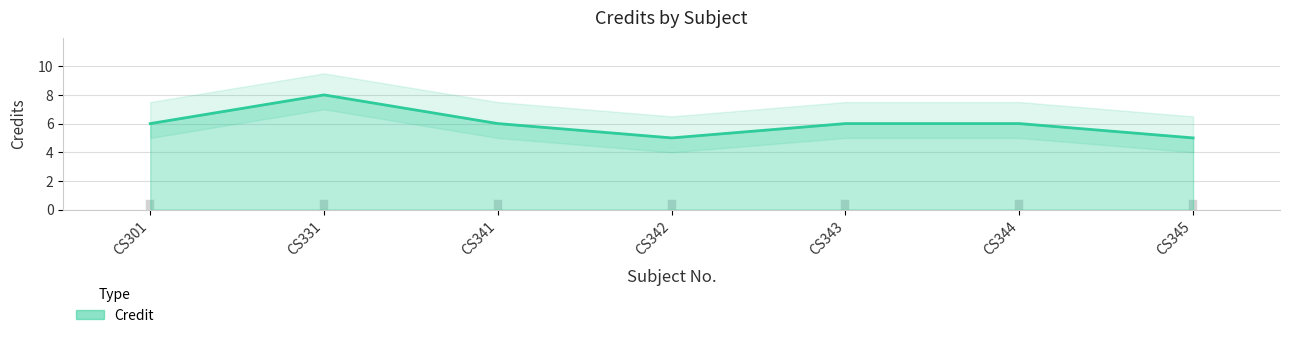

What is the greatest value displayed?

8